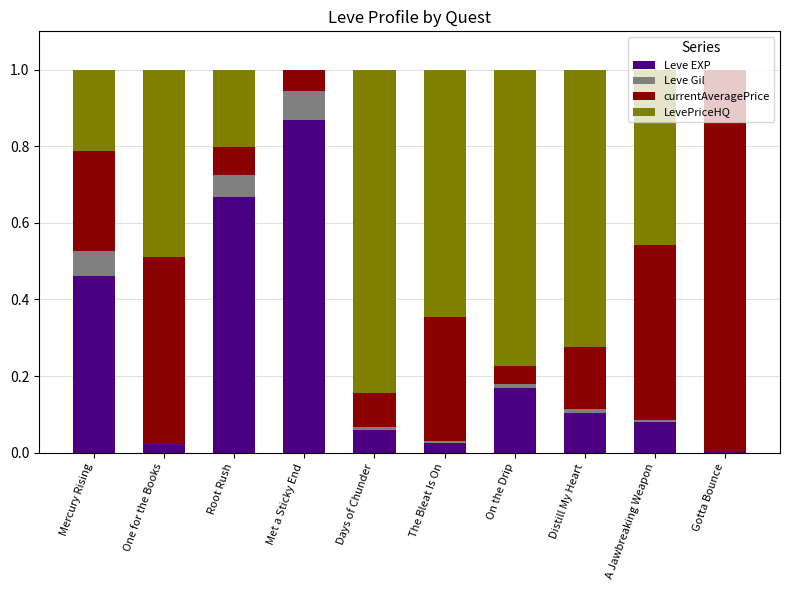

What is the total value across all series at The Bleat Is On?

1.0